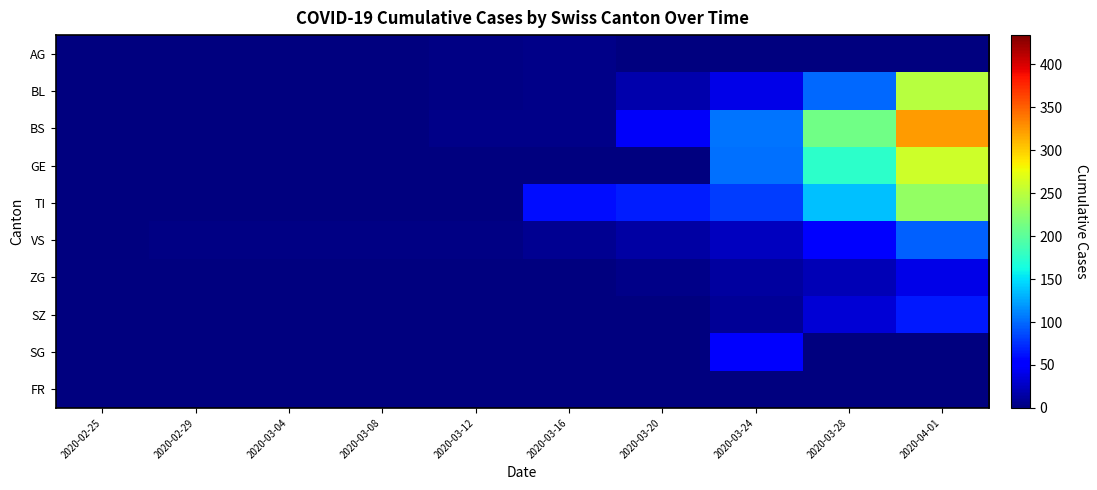

Which series changed the most between 2020-02-29 and 2020-03-16?

TI